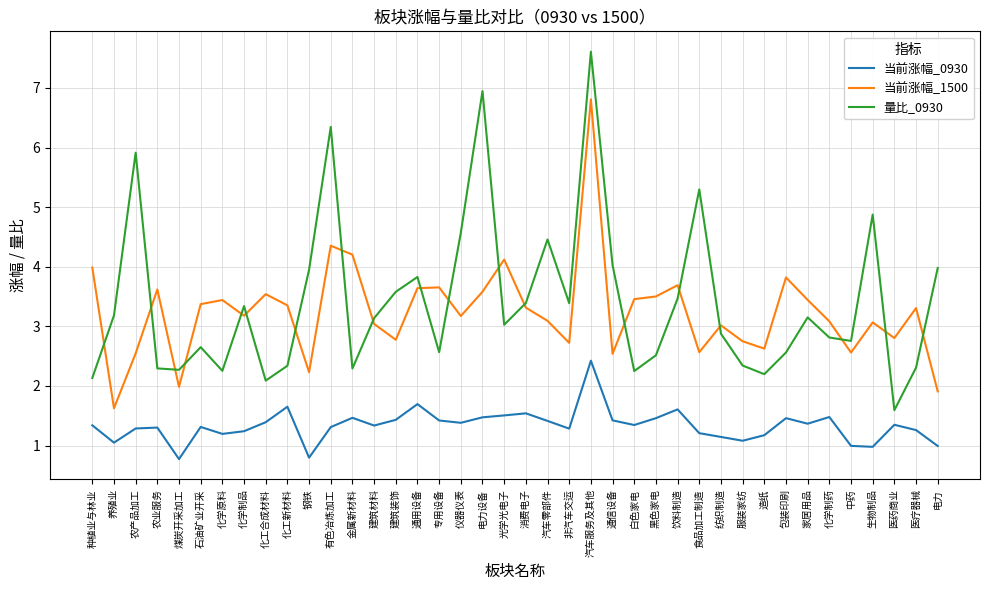

At which category is the sum across all series the highest?

汽车服务及其他